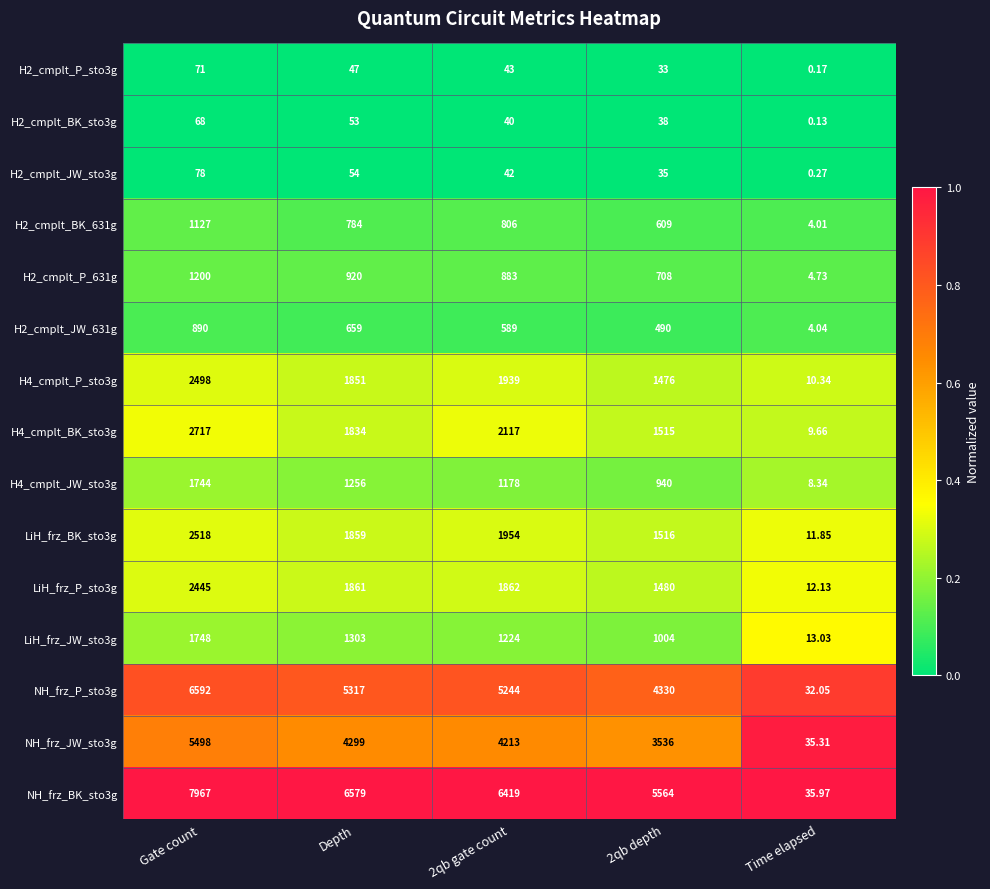

Count the number of categories in the chart.

5